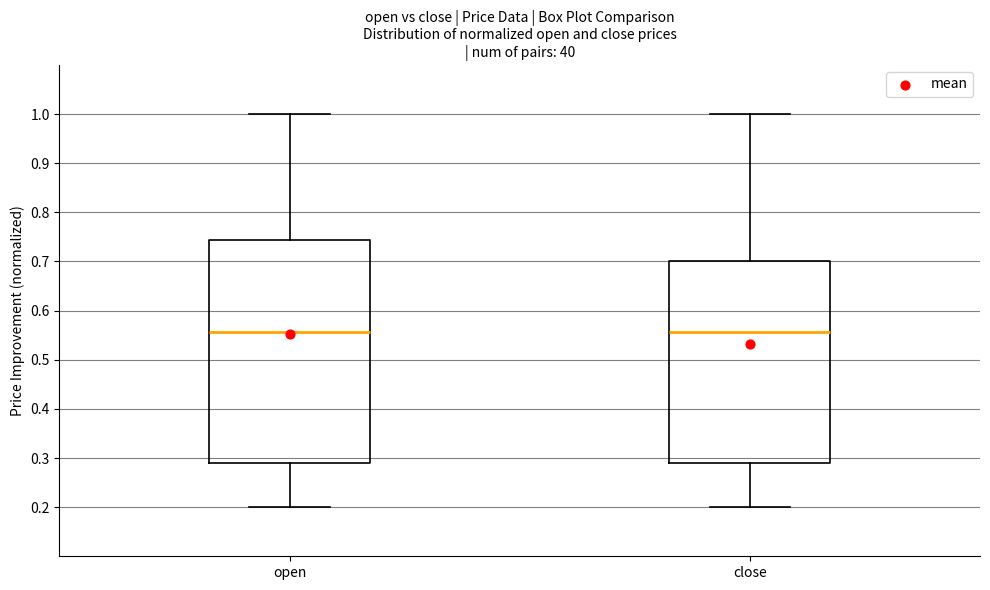

Which box is the tallest, from its lower edge to its upper edge?

open